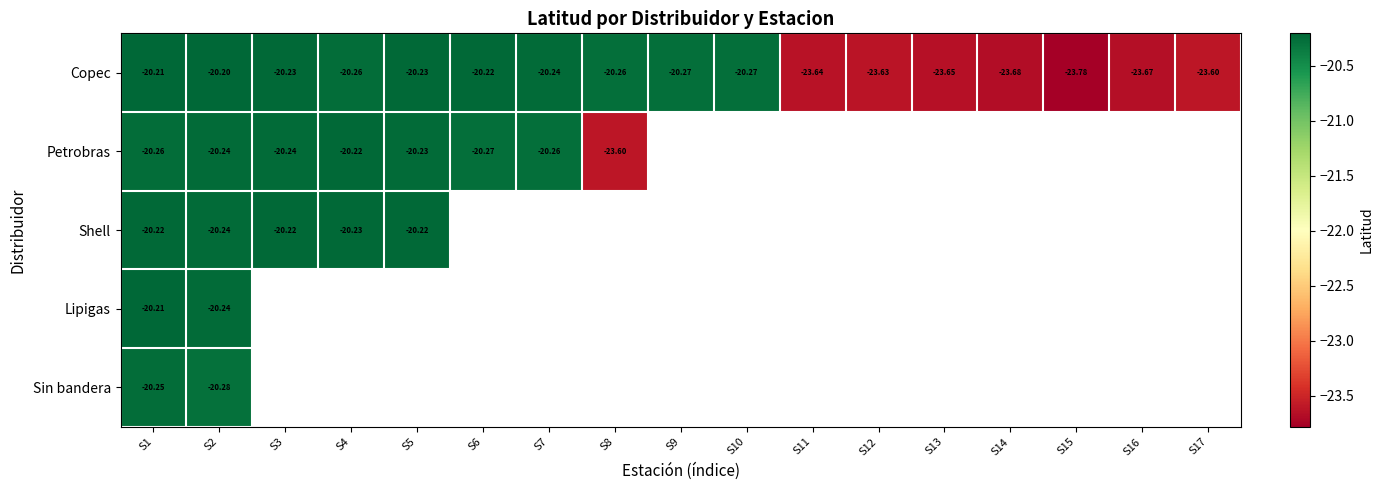

At how many categories does at least one series exceed -21?

10